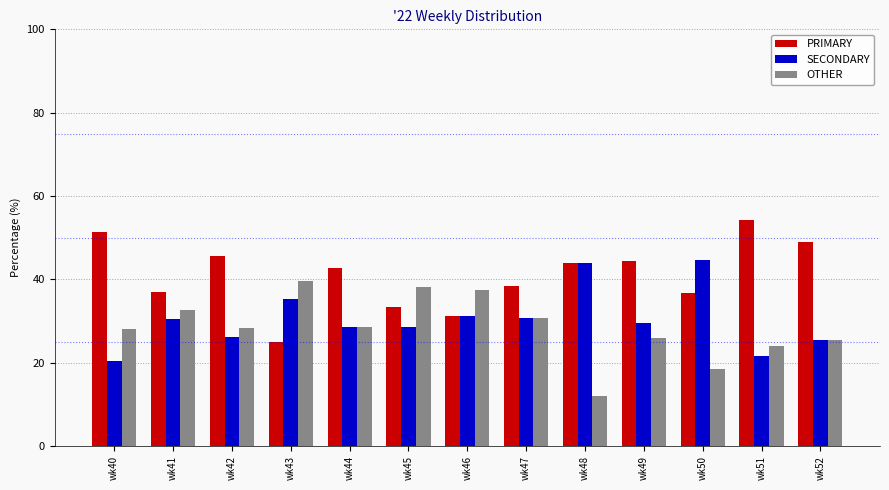

The SECONDARY series shows 11.9 at wk49. True or false?

False